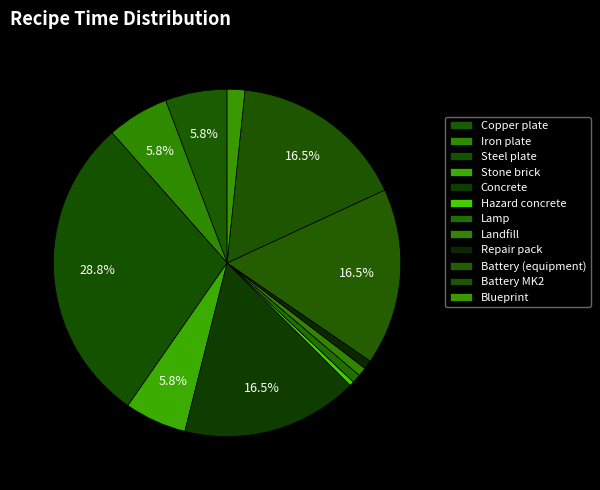

Is there a majority slice in this chart?

No